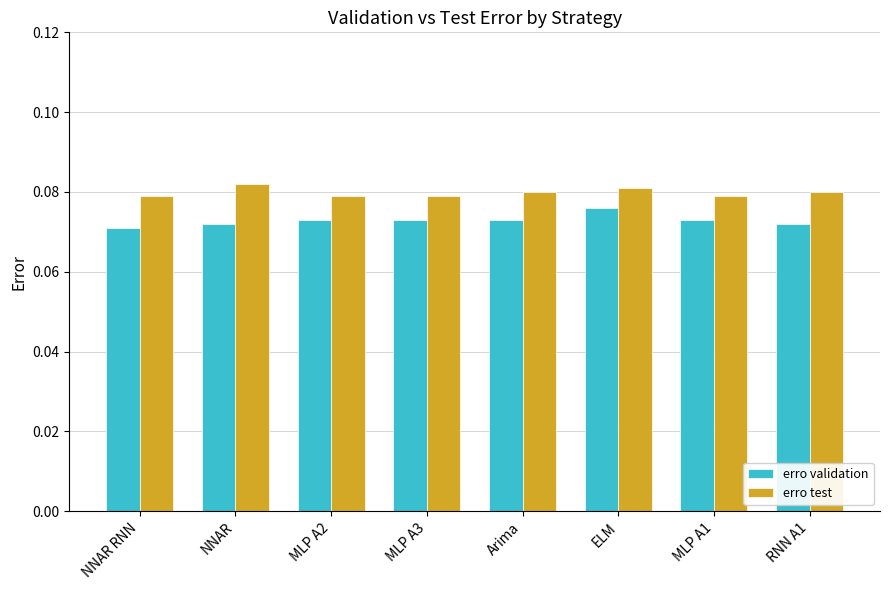

What are all the series names shown in the legend?

erro validation, erro test